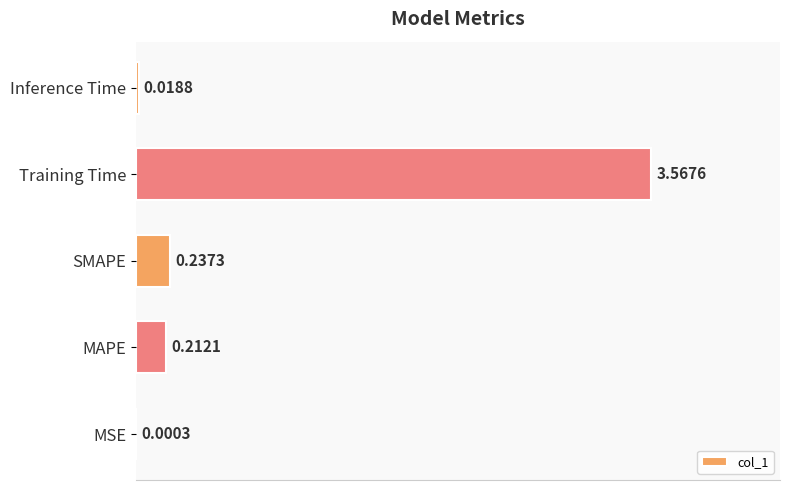

Between Inference Time and SMAPE, which is larger?

SMAPE